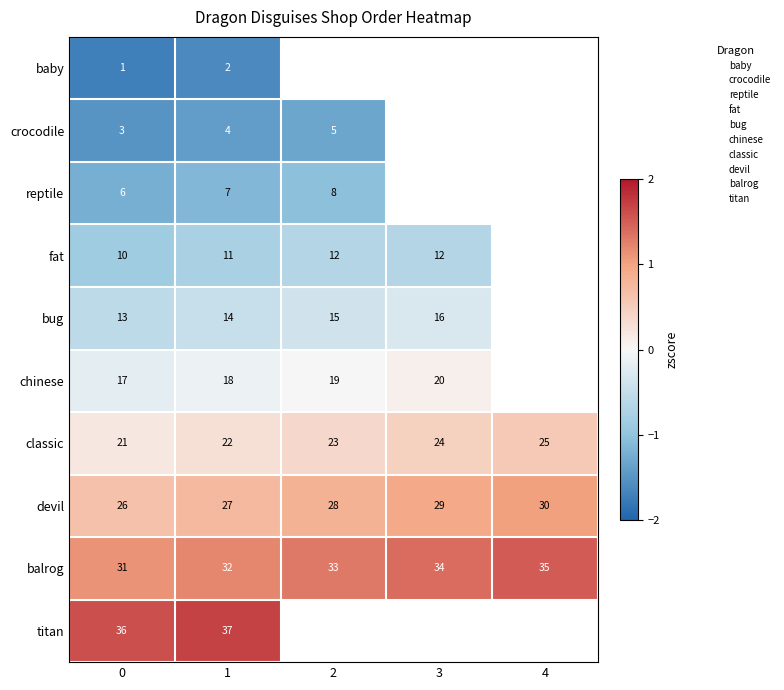

What is the difference between the highest and lowest values at 1?

35.0